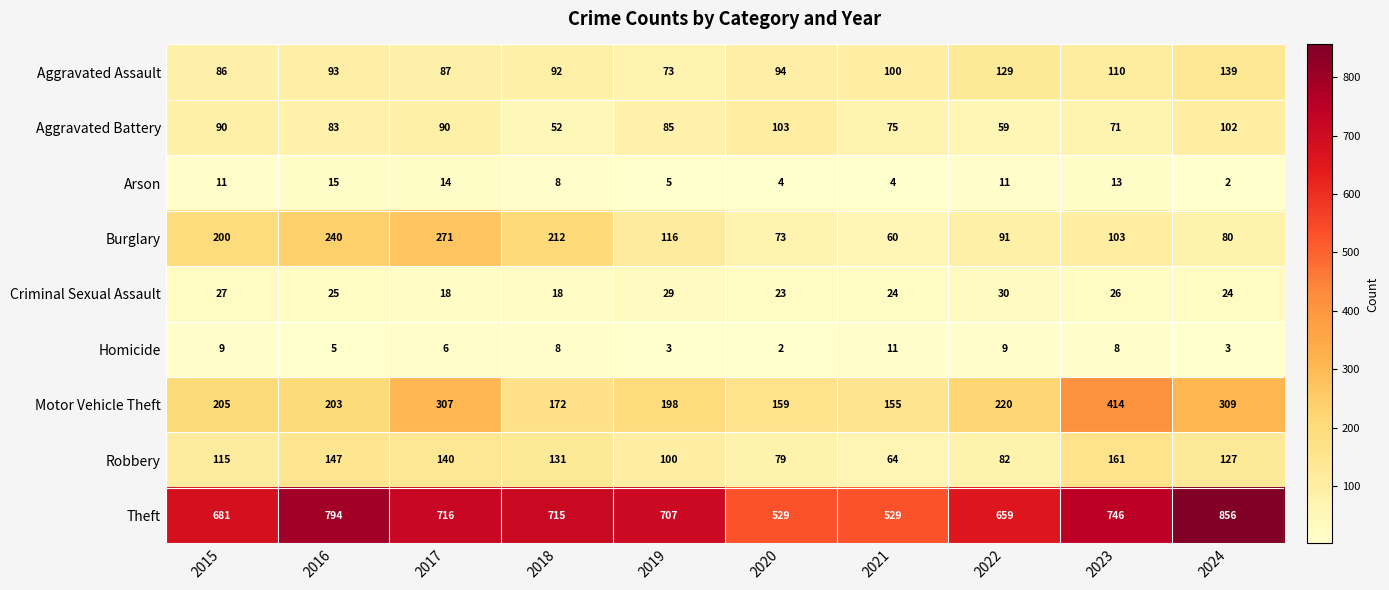

What is the average value of the Arson series?

9